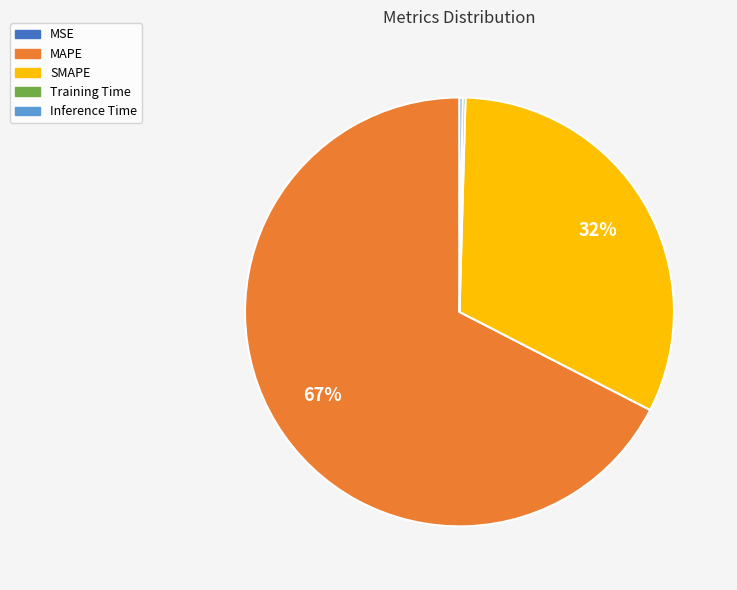

To the nearest percent, what is the average slice percentage?

20%